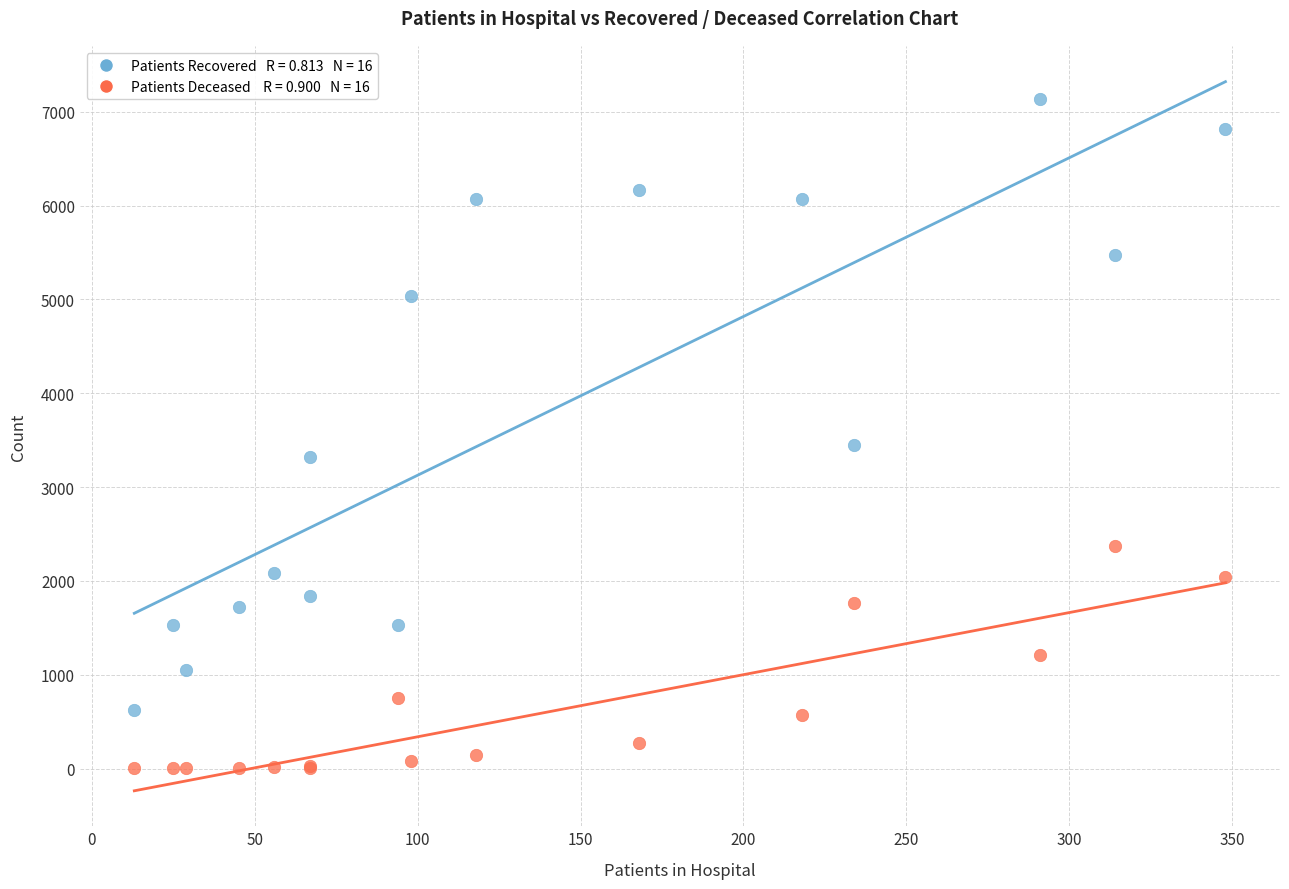

Across all series, what Y value is closest to 3569?

3452